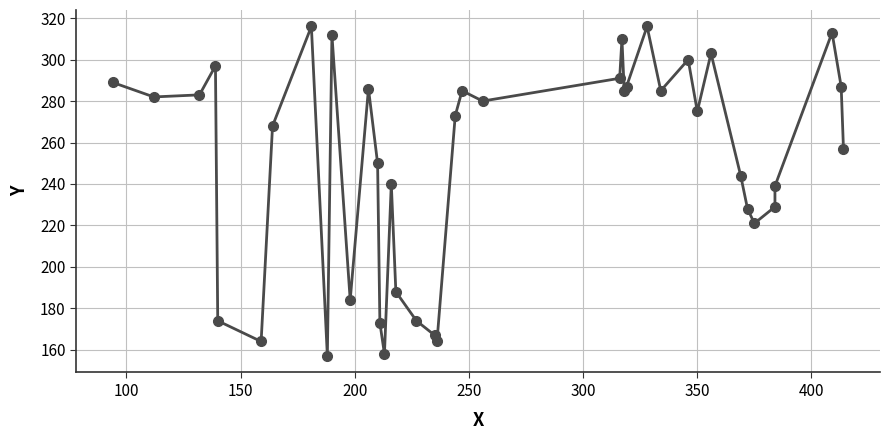

What is the greatest value displayed?

316